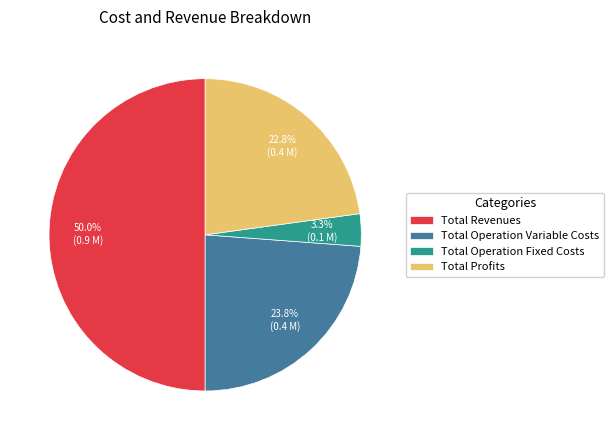

Combined, do Total Profits and Total Operation Fixed Costs account for over 50%?

No